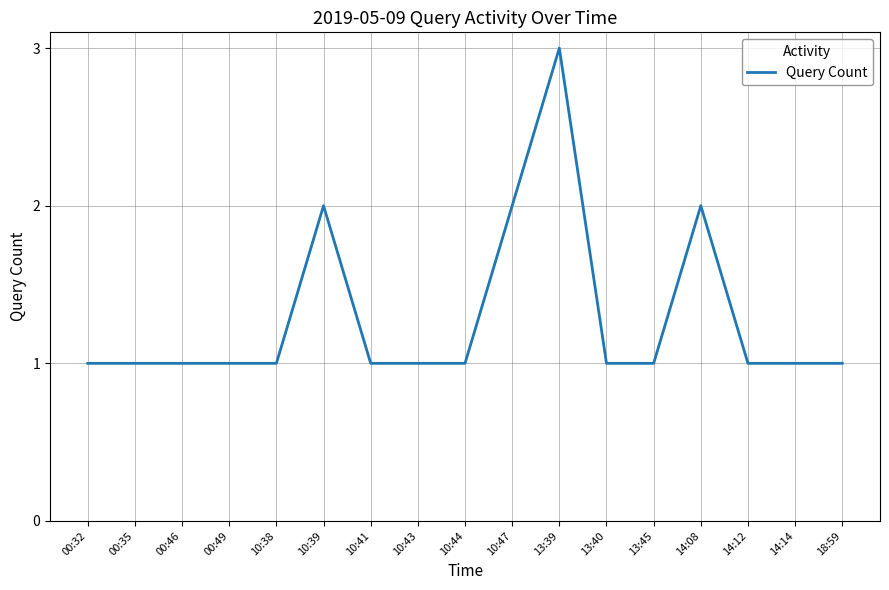

What is the minimum value shown in the chart?

1